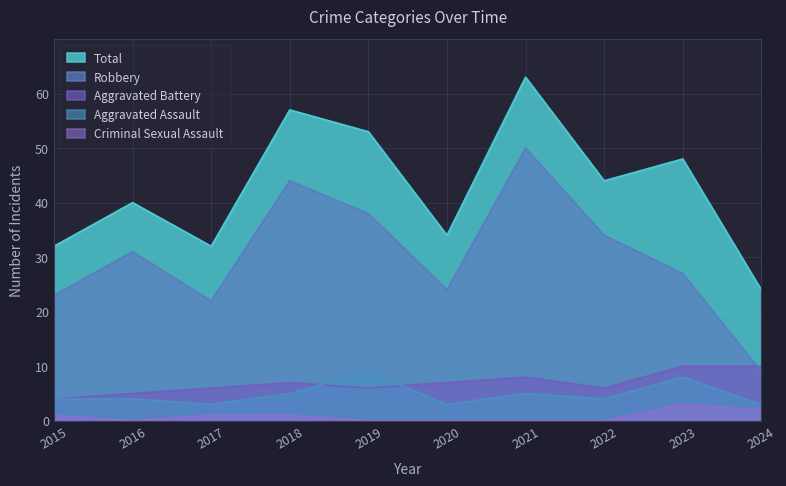

What is the approximate value of Criminal Sexual Assault at 2023?

3